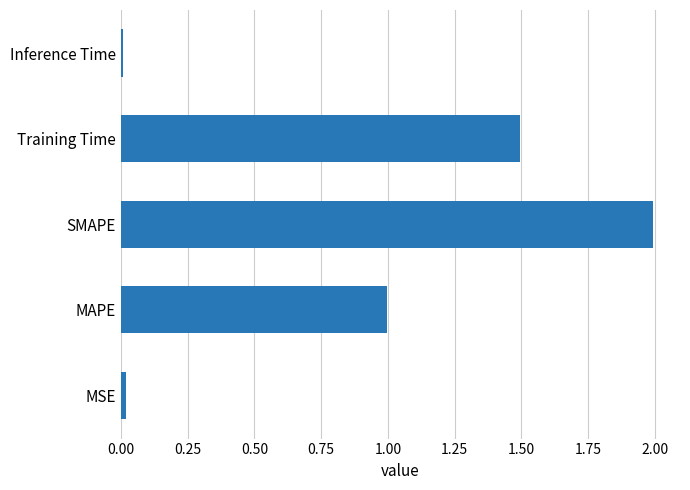

Is it true that the value at Training Time is 1.5?

True